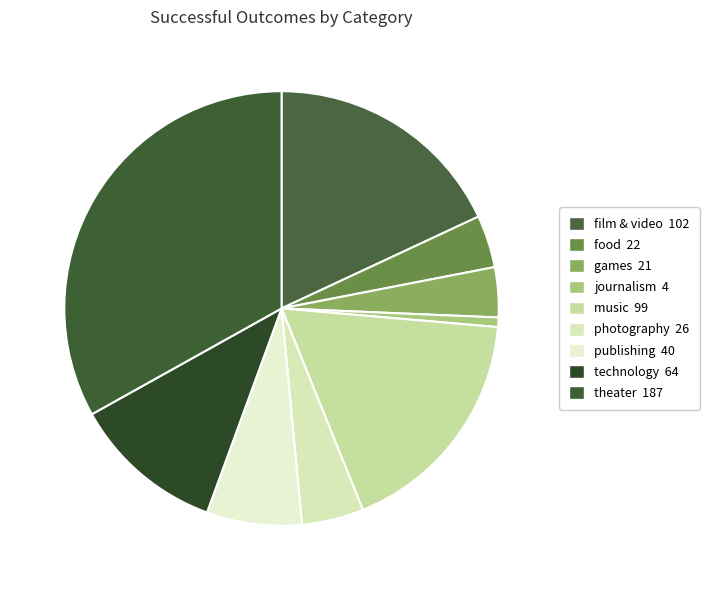

What is the ratio of the value at publishing to the value at journalism?

10.0